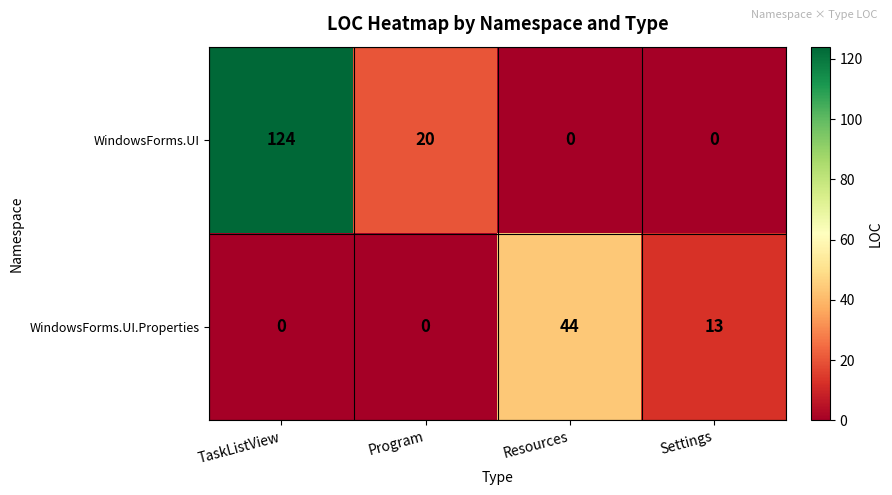

Count the number of categories in the chart.

4